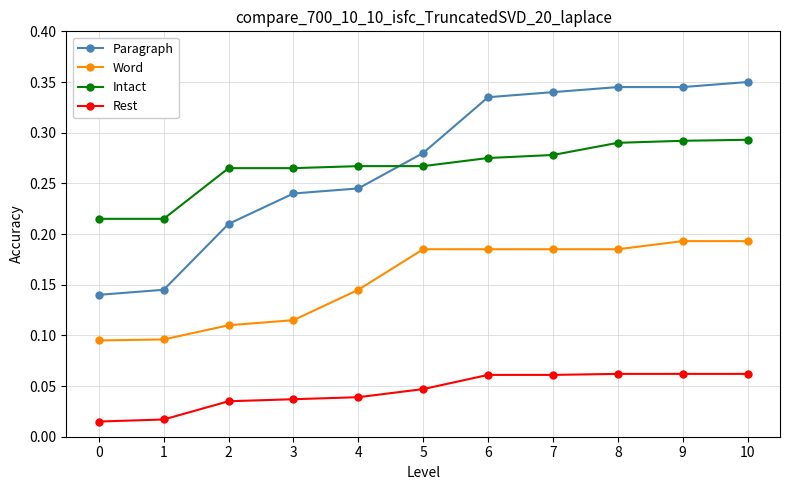

Which series has the widest spread of values?

Paragraph